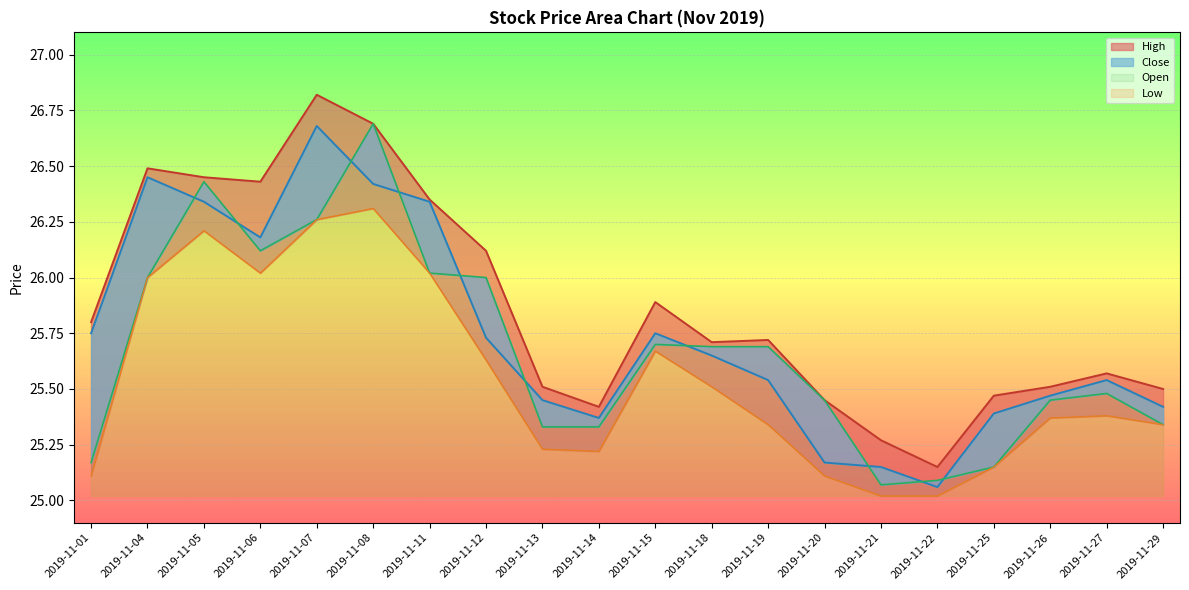

What is the difference between the High values at 2019-11-15 and 2019-11-21?

0.6